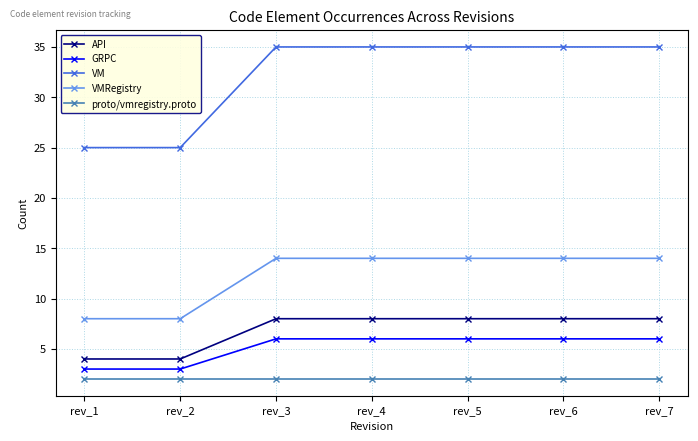

Which series has the largest range (max minus min)?

VM